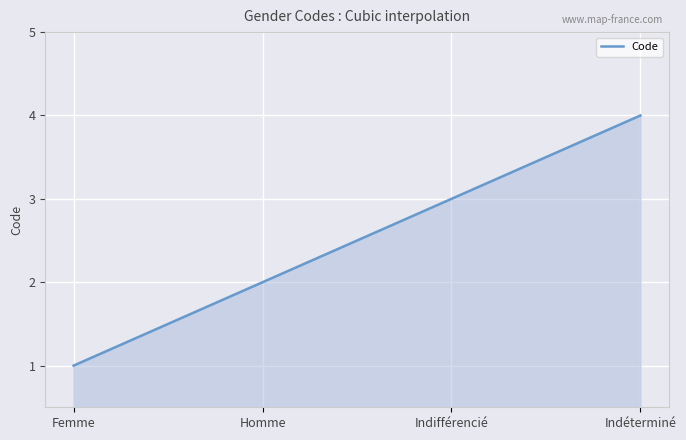

Reading right to left, list all the values displayed in this chart.

4	3	2	1